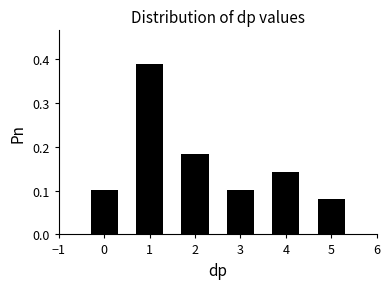

Where is the data nearest to the value 0?

5